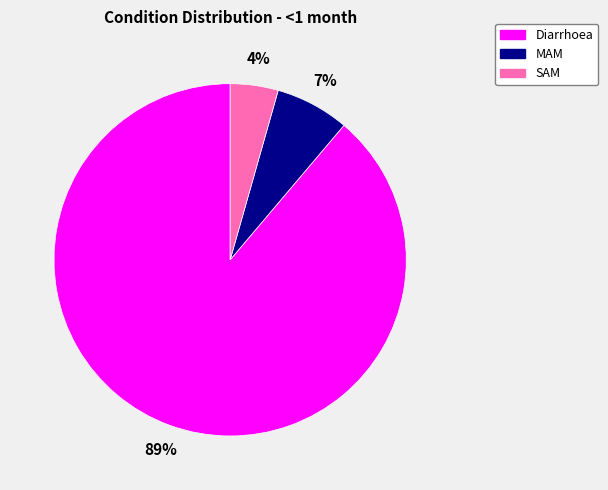

Count the number of slices in the pie.

3